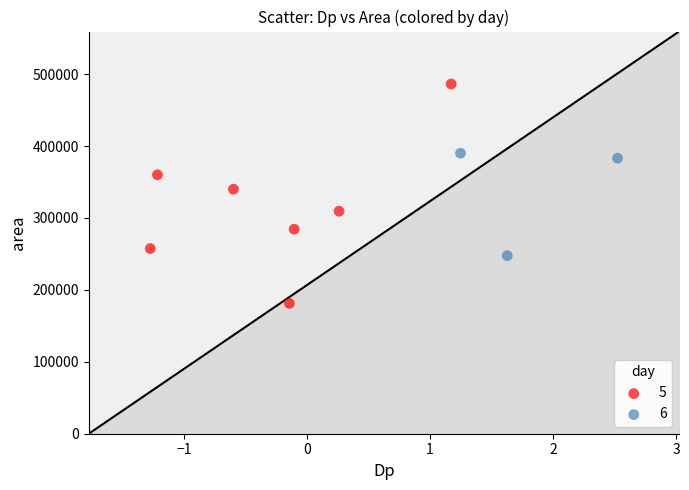

Which series contains the lowest Y value?

5